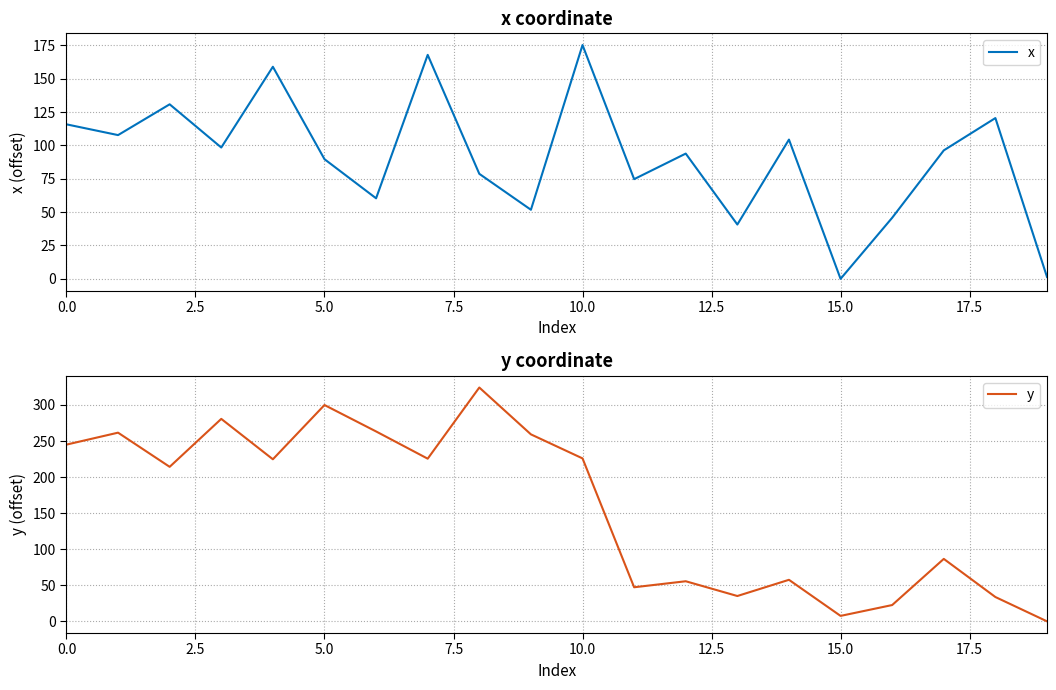

What is the maximum value for y?

324.2